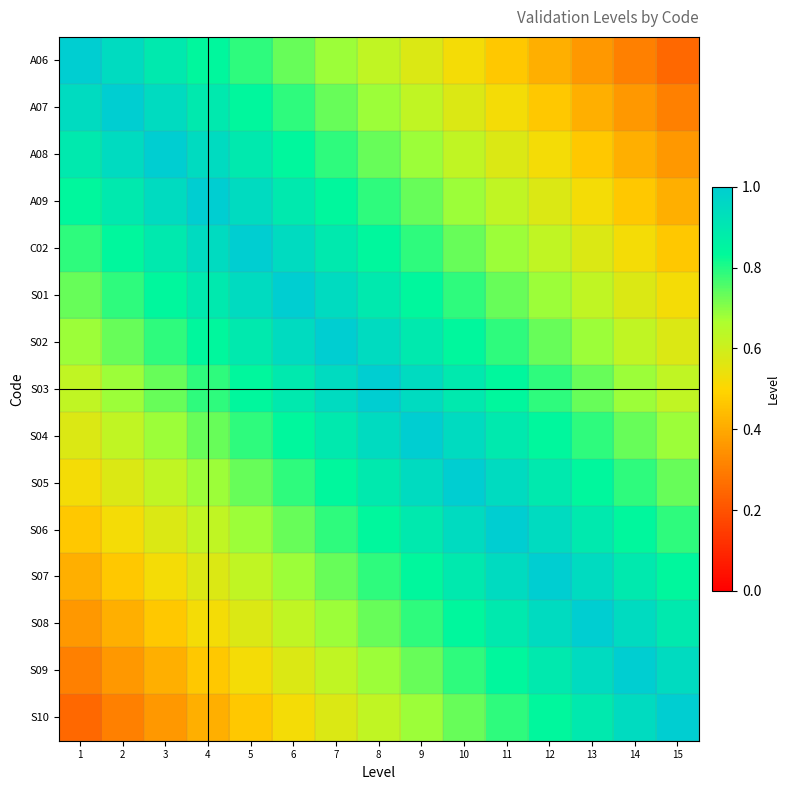

What is the total value across all series at 9?

12.0